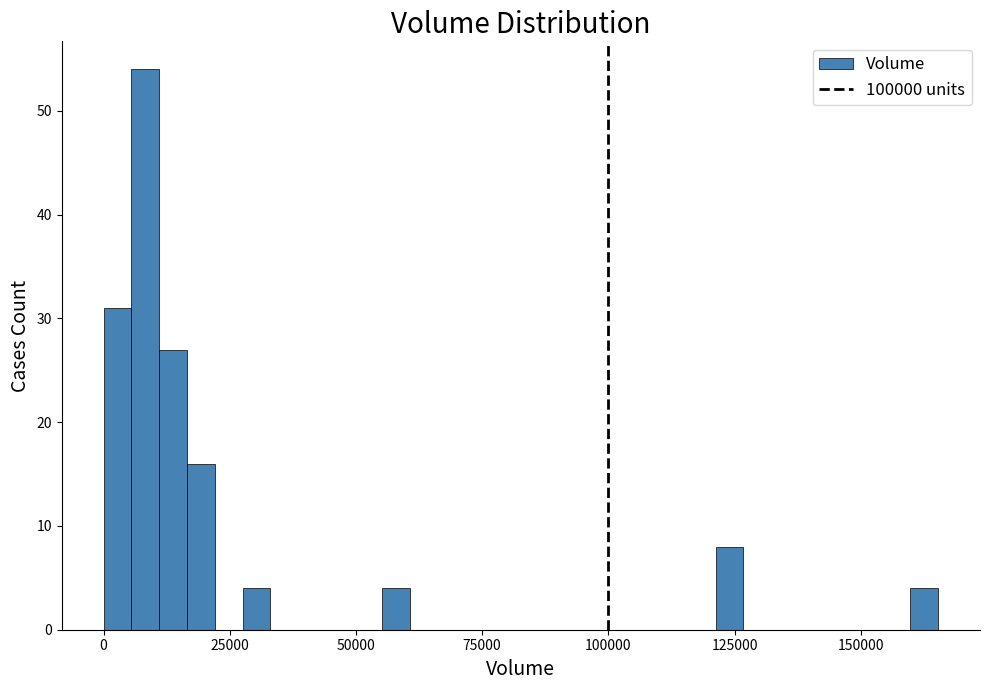

Around what value on the x-axis is the tallest bar? Give the approximate position of its centre, as read against the axis.

10000